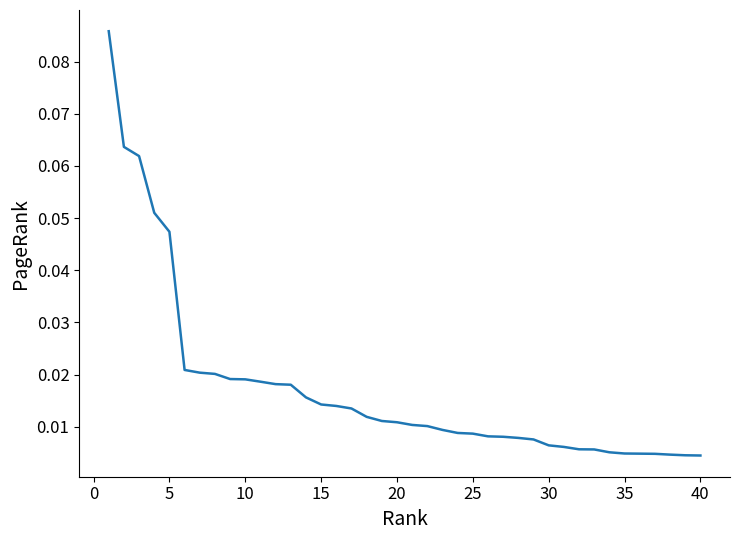

Between 25 and 35, which is larger?

25